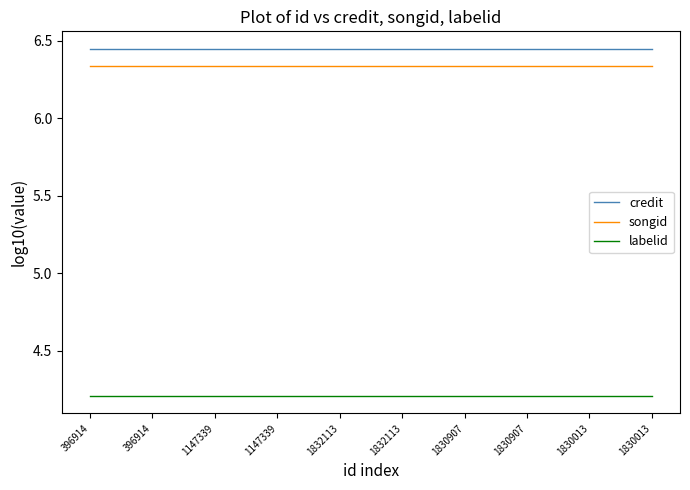

Is this an area chart (filled region under the line)?

No